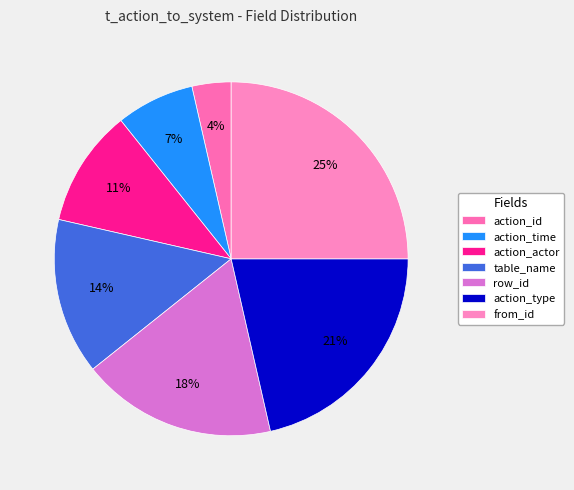

Count the number of slices in the pie.

7